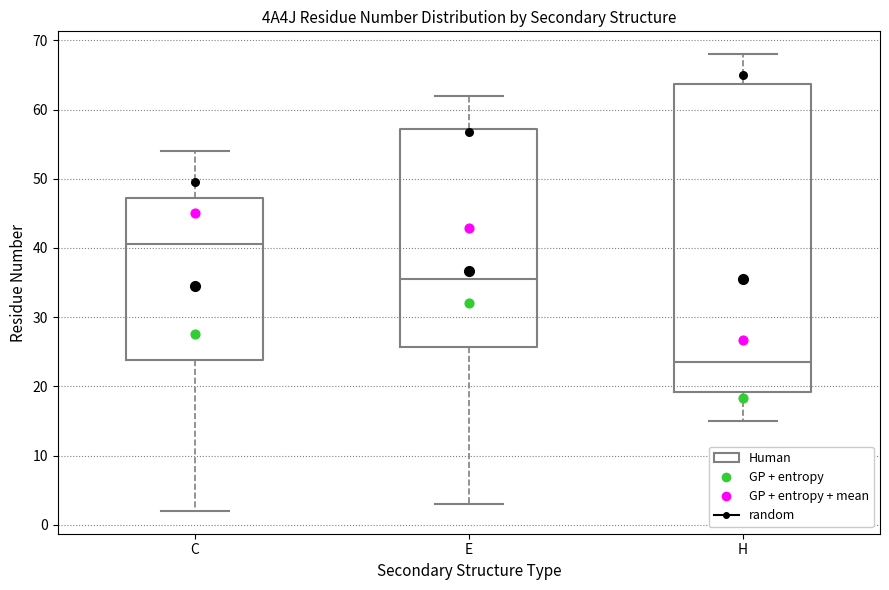

Which box is the tallest, from its lower edge to its upper edge?

H